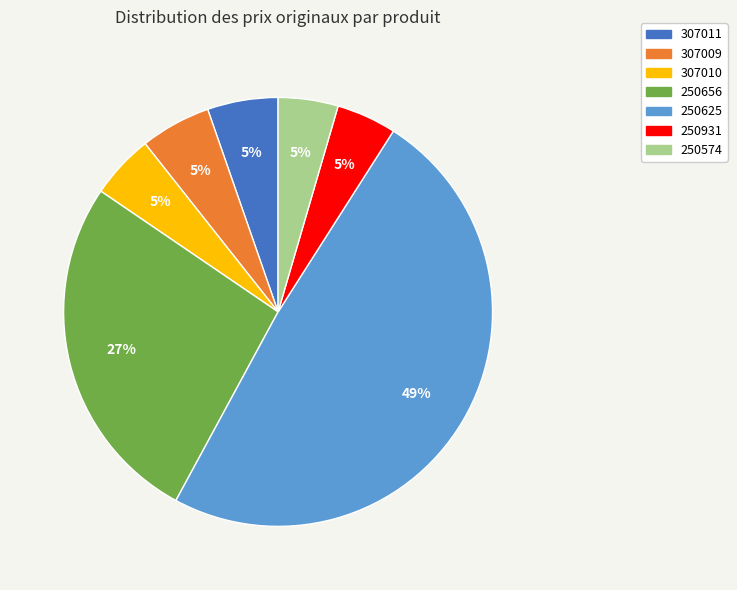

Does 307009 account for over 50% of the chart?

No